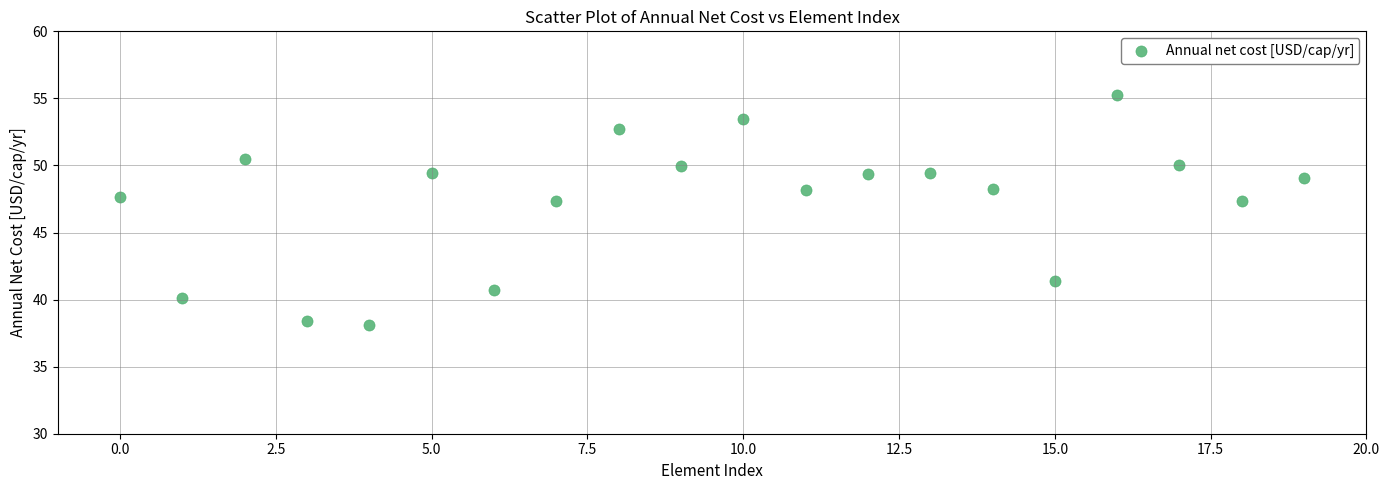

What is the range of Y values (max minus min)?

17.2